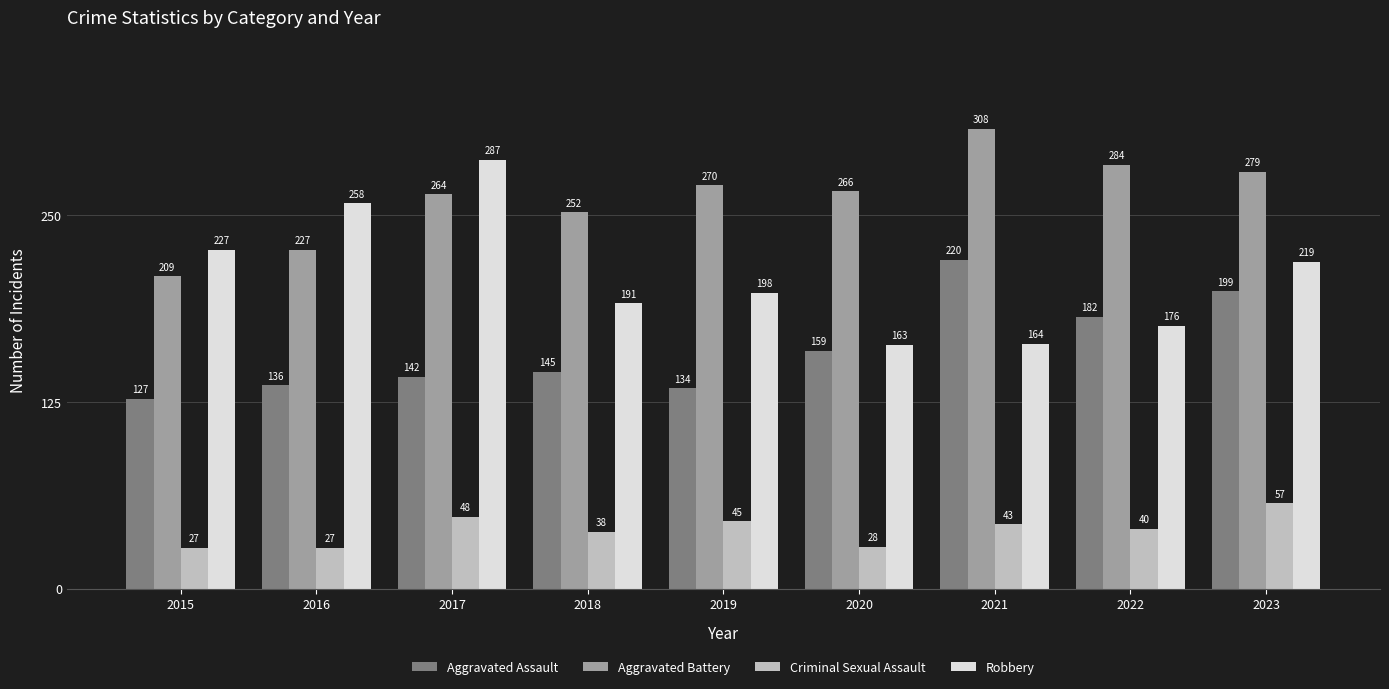

Is it true that Criminal Sexual Assault equals 27 at 2015?

True